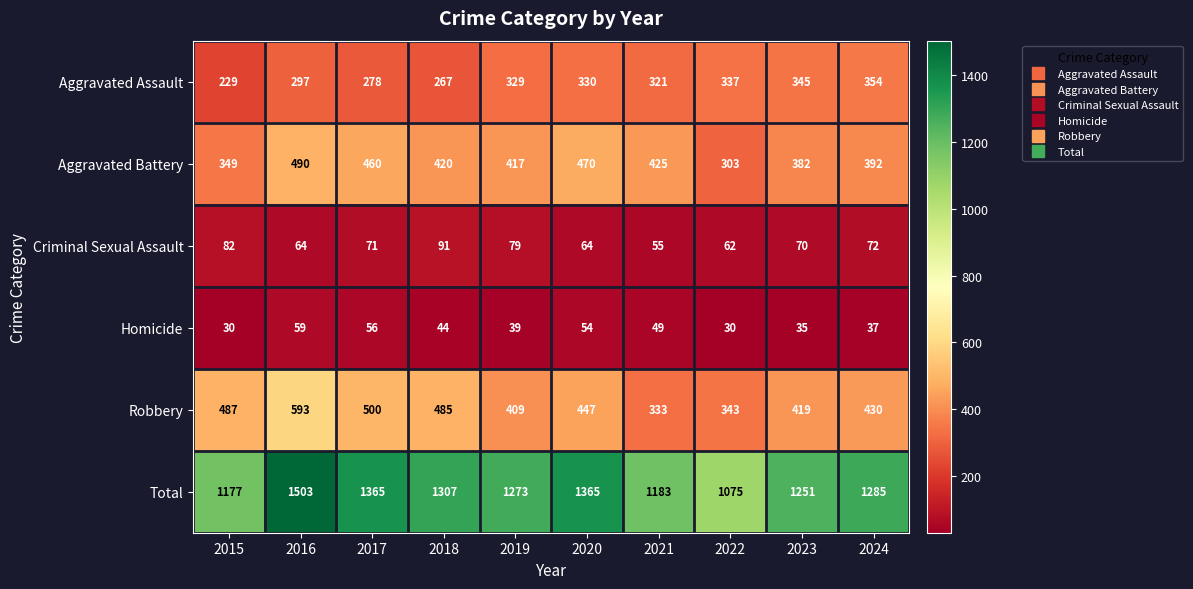

What is the approximate value of Total at 2023?

1251